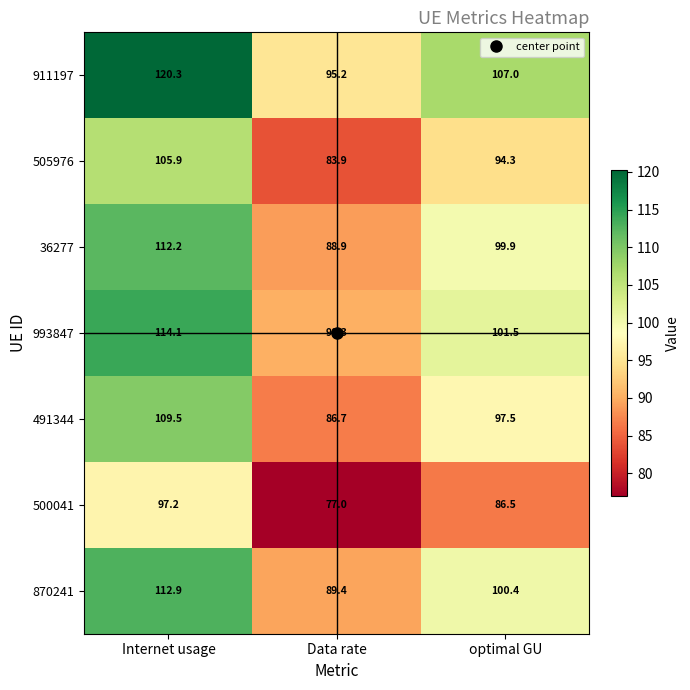

At which category does the chart reach its peak across all series?

Internet usage